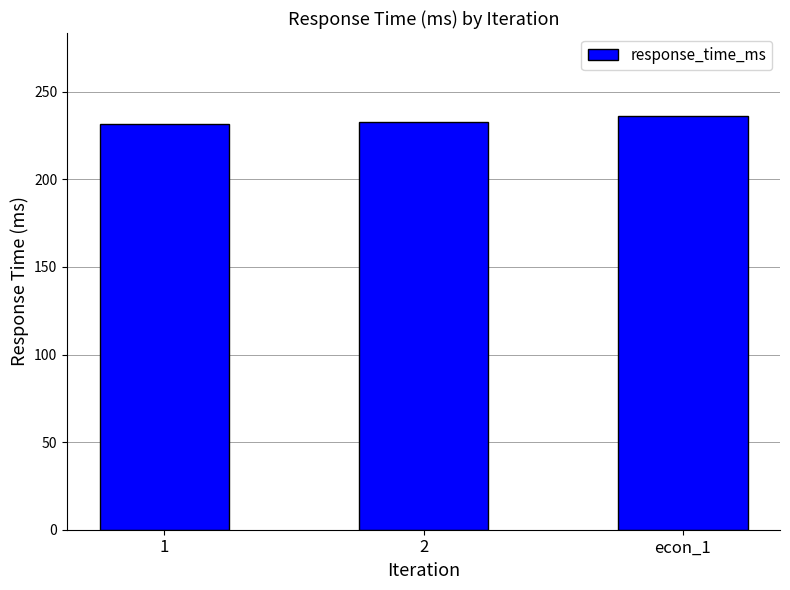

What is the minimum value shown in the chart?

231.7